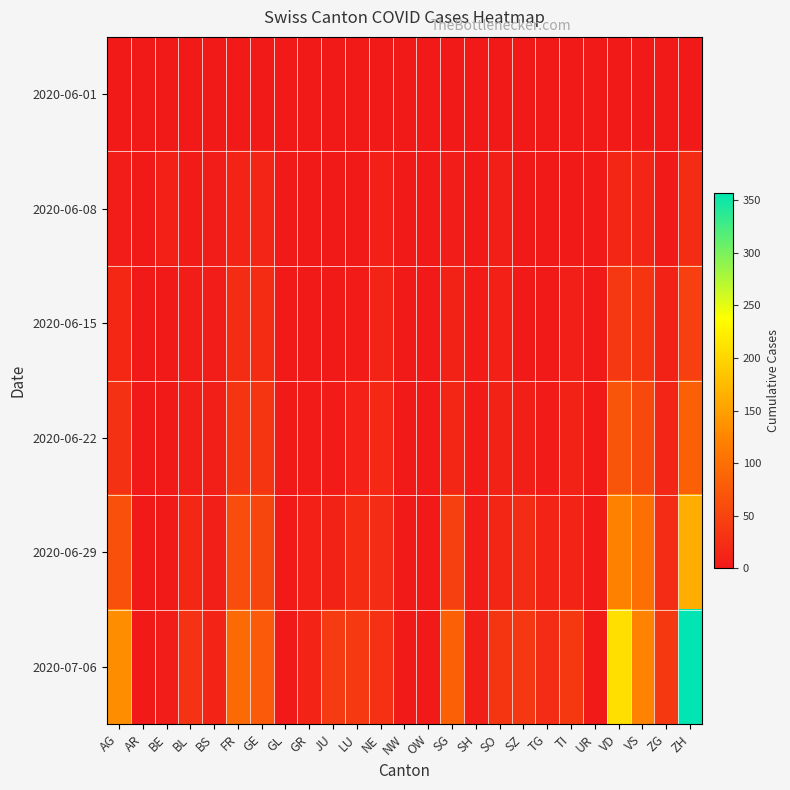

At SZ, list the series in order from largest to smallest.

2020-07-06, 2020-06-29, 2020-06-22, 2020-06-15, 2020-06-01, 2020-06-08